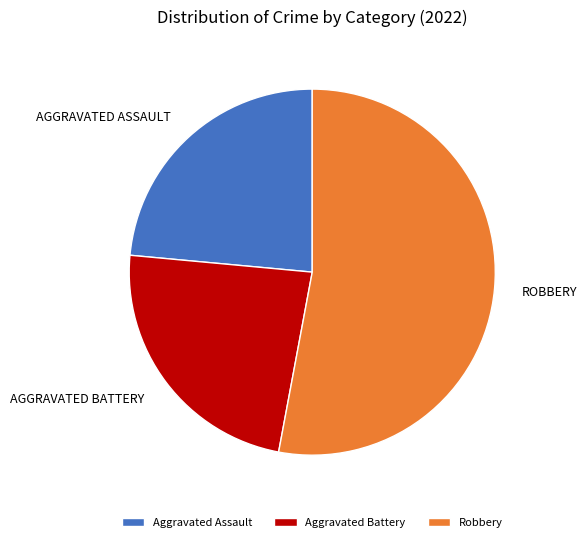

Which has a higher value, Aggravated Assault or Robbery?

Robbery